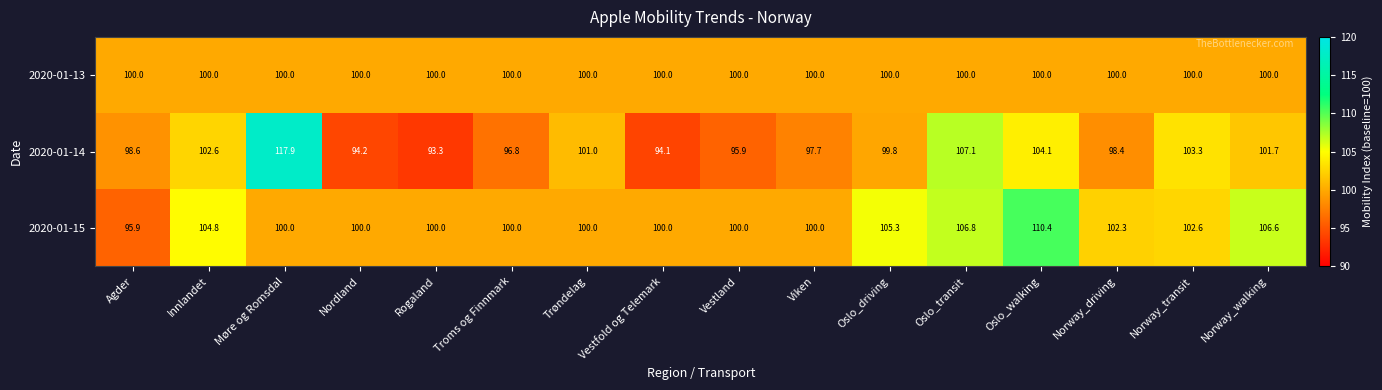

Which category has the lowest value in the 2020-01-14 series?

Rogaland